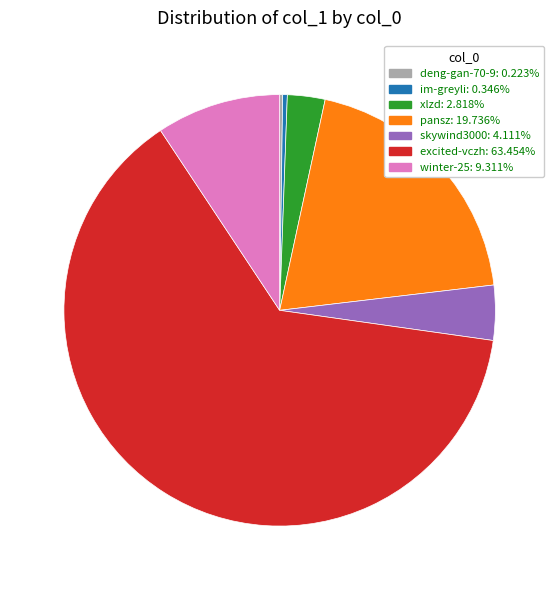

Which slice represents more than half of the pie?

excited-vczh